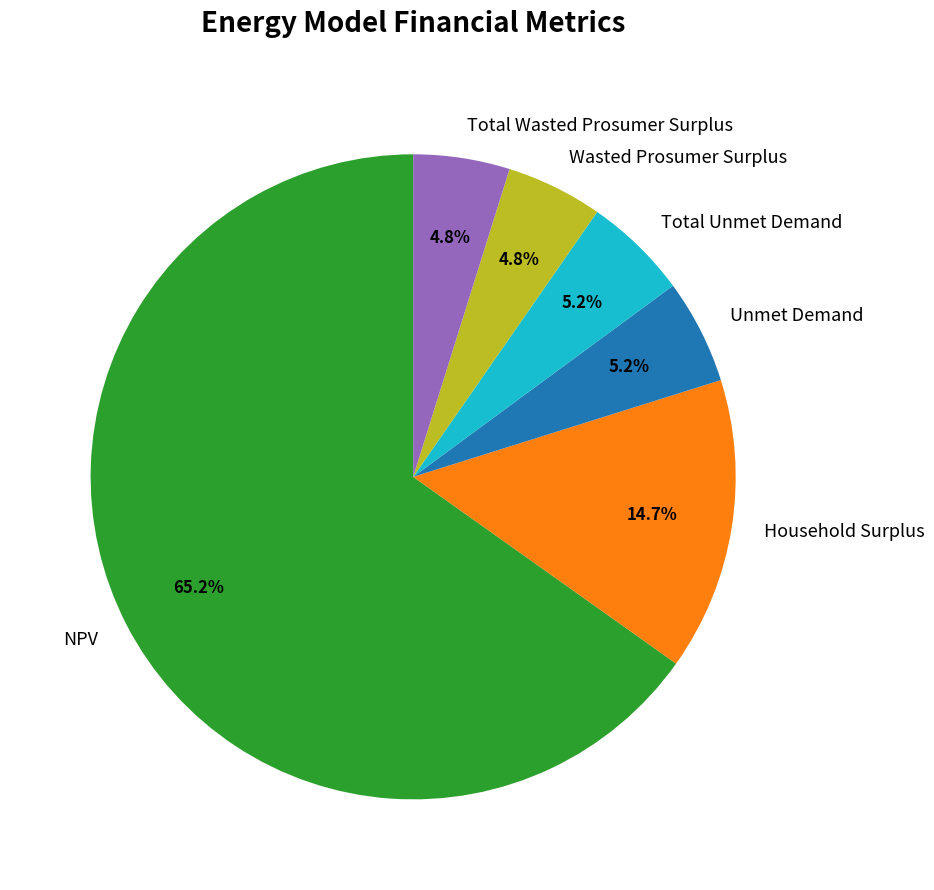

What is the ratio of the value at Unmet Demand to the value at Total Wasted Prosumer Surplus?

1.1